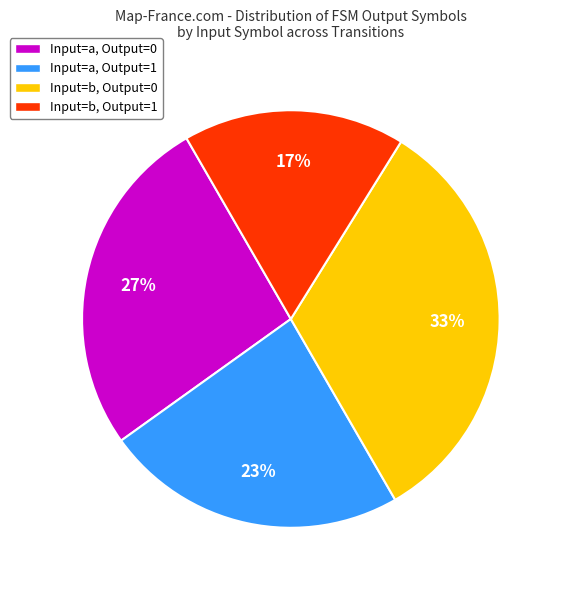

Do Input=b, Output=1 and Input=a, Output=1 together represent more than half of the pie?

No